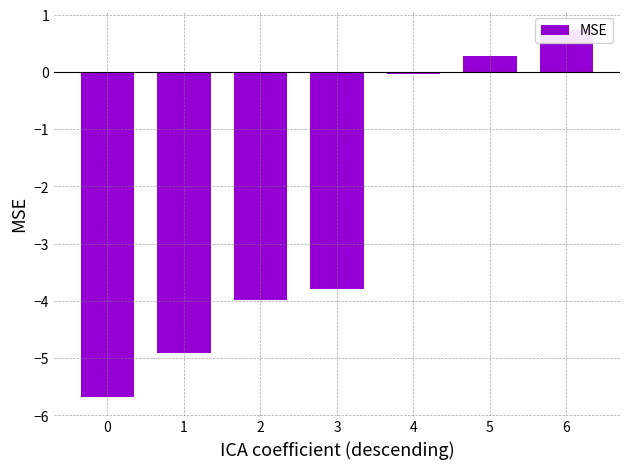

What is the change in value from 3 to 4?

+3.8